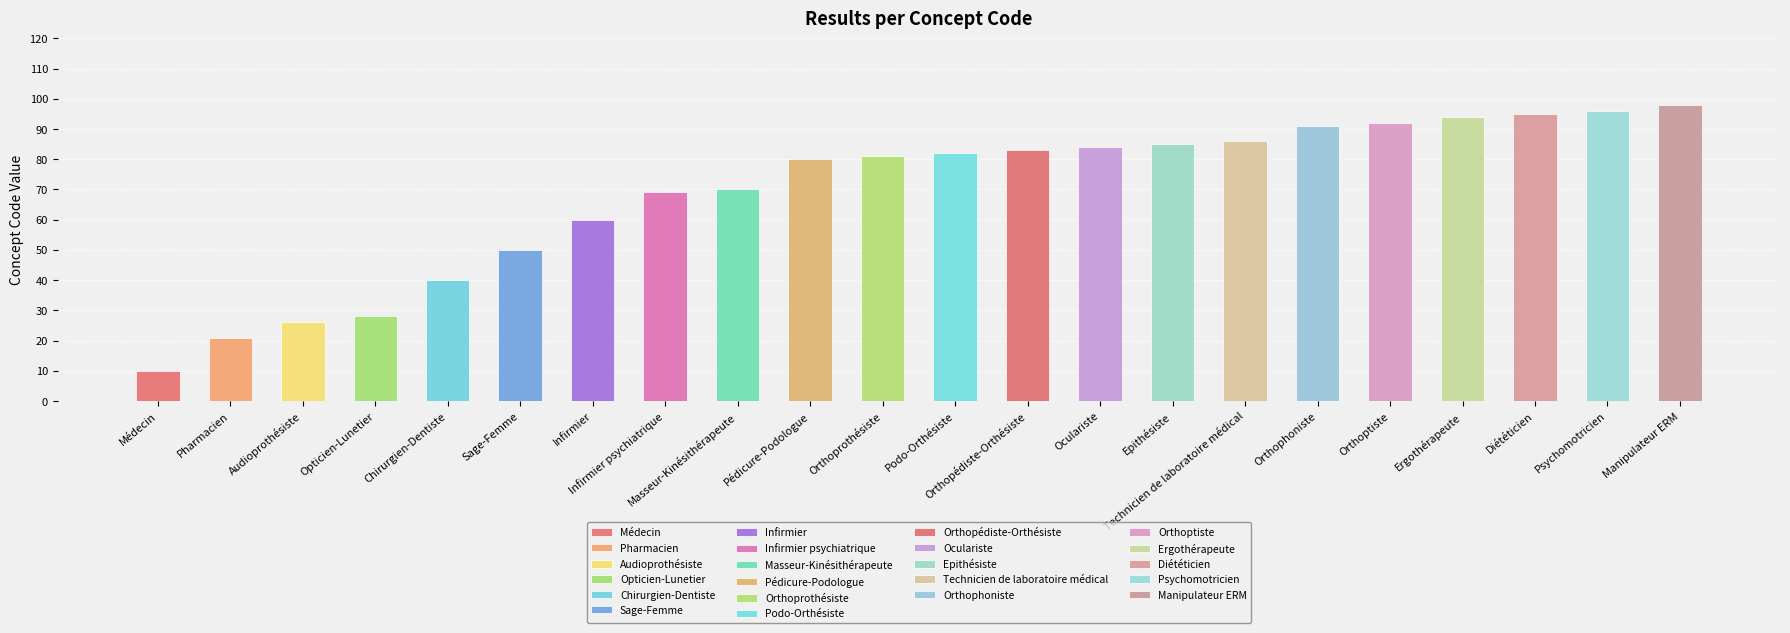

What is the difference between the second highest and minimum values?

86